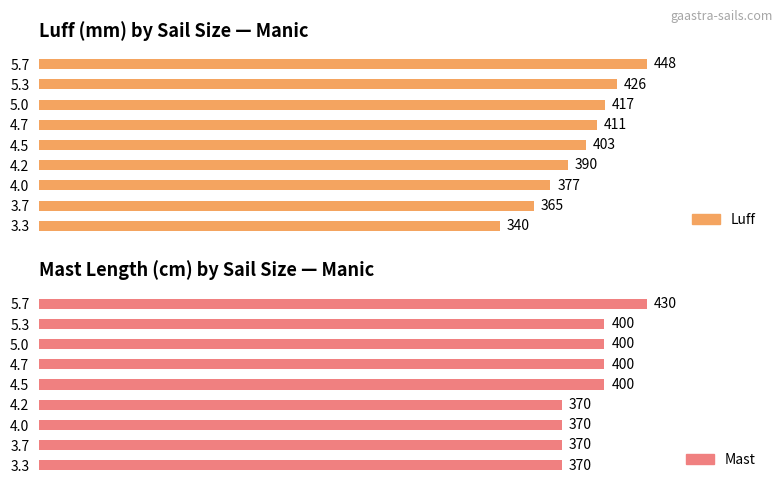

How many bars are there in each group?

2